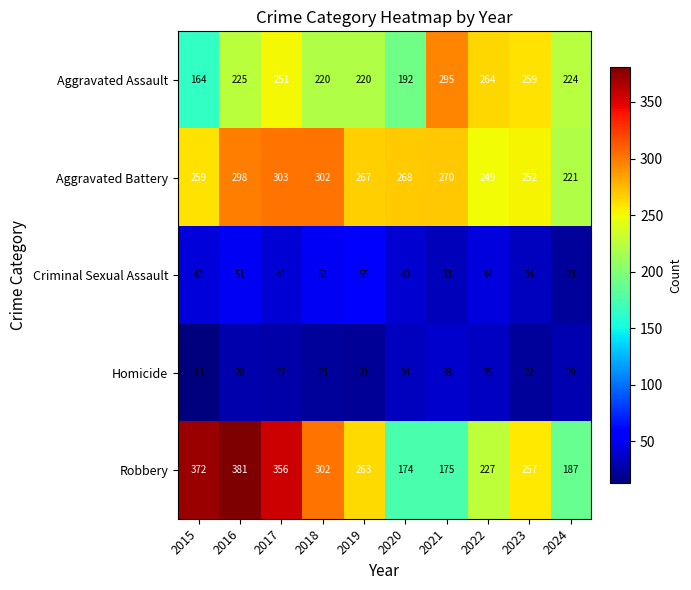

At which label does Robbery reach its peak?

2016